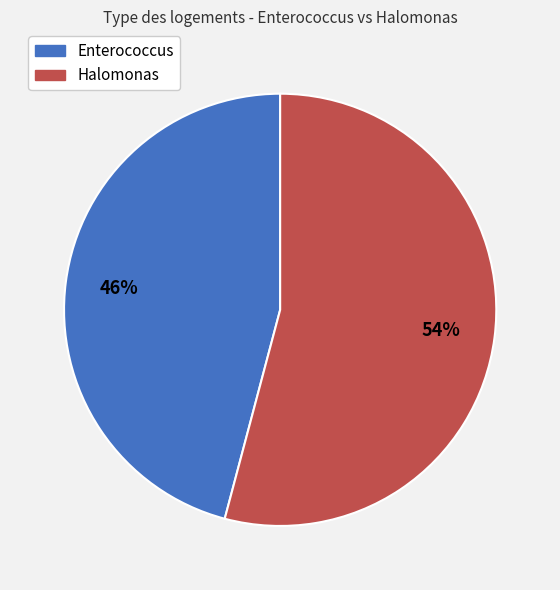

True or false: Halomonas accounts for 54% of the total.

True